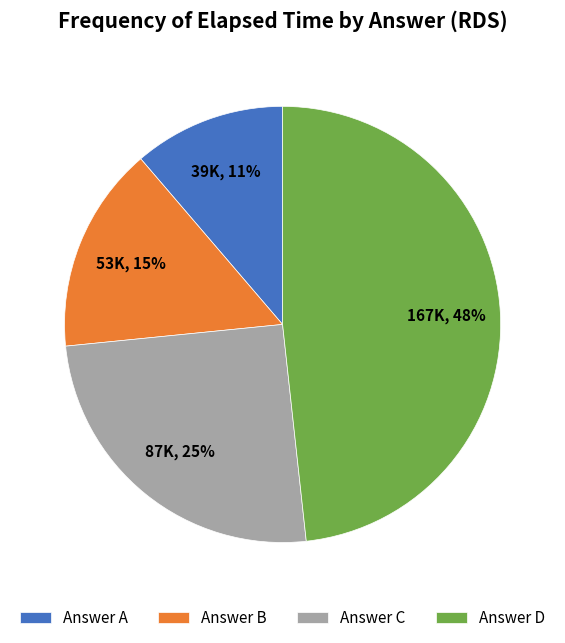

Does any single category account for the majority?

No